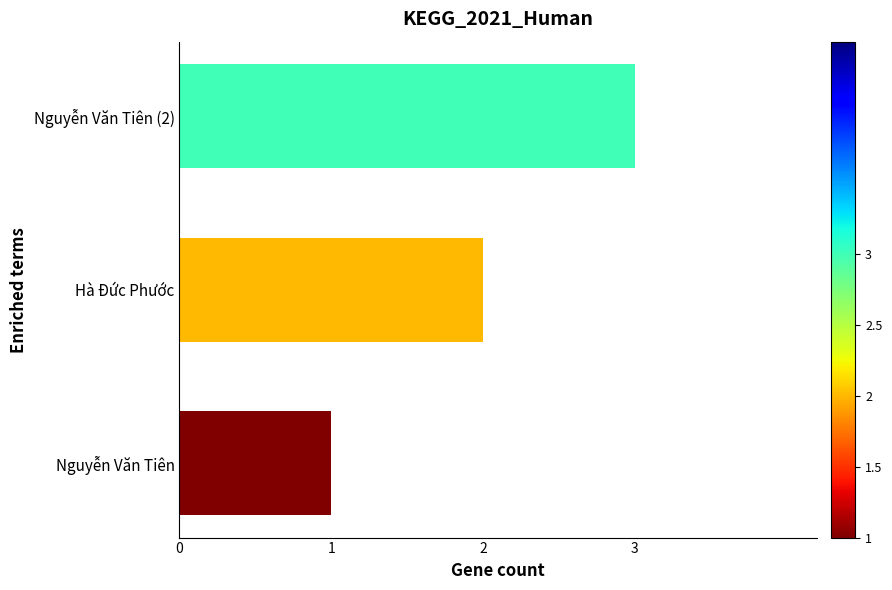

What is the sum of the values at Hà Đức Phước and Nguyễn Văn Tiên?

3